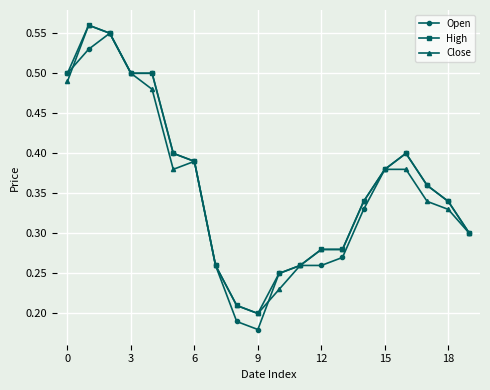

At how many categories does at least one series exceed 0?

20